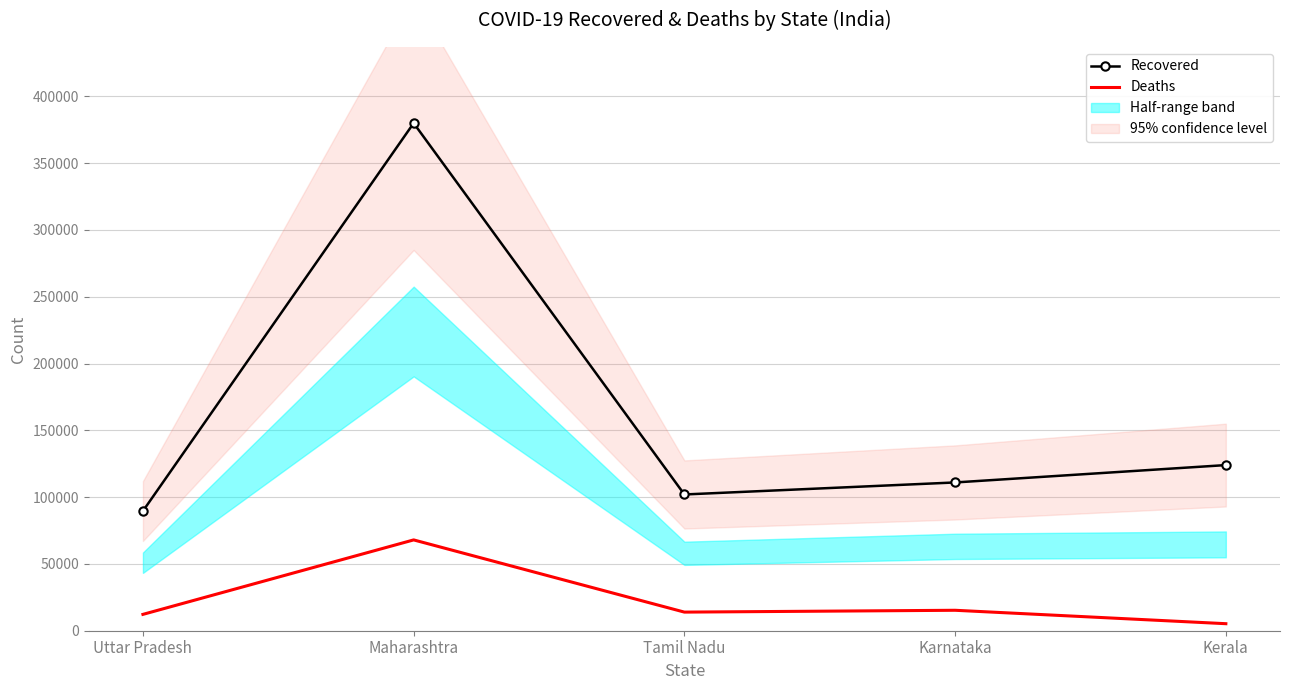

What is the label of the 2nd point from the right?

Karnataka